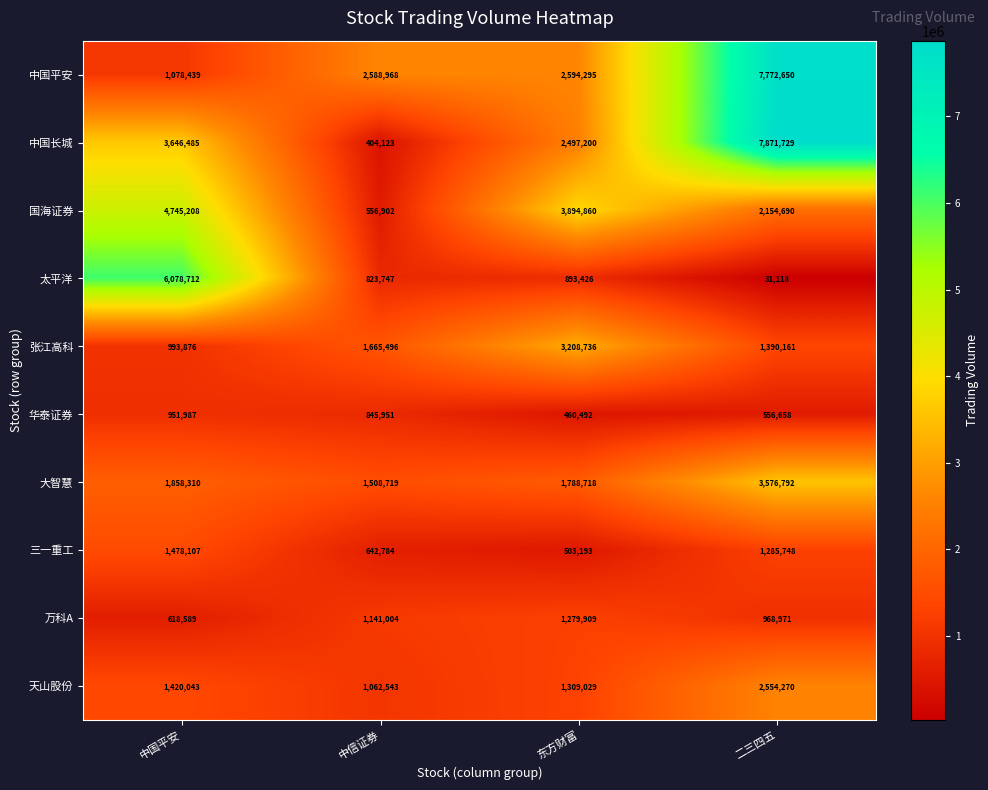

The 张江高科 series shows 1385725 at 中国平安. True or false?

False